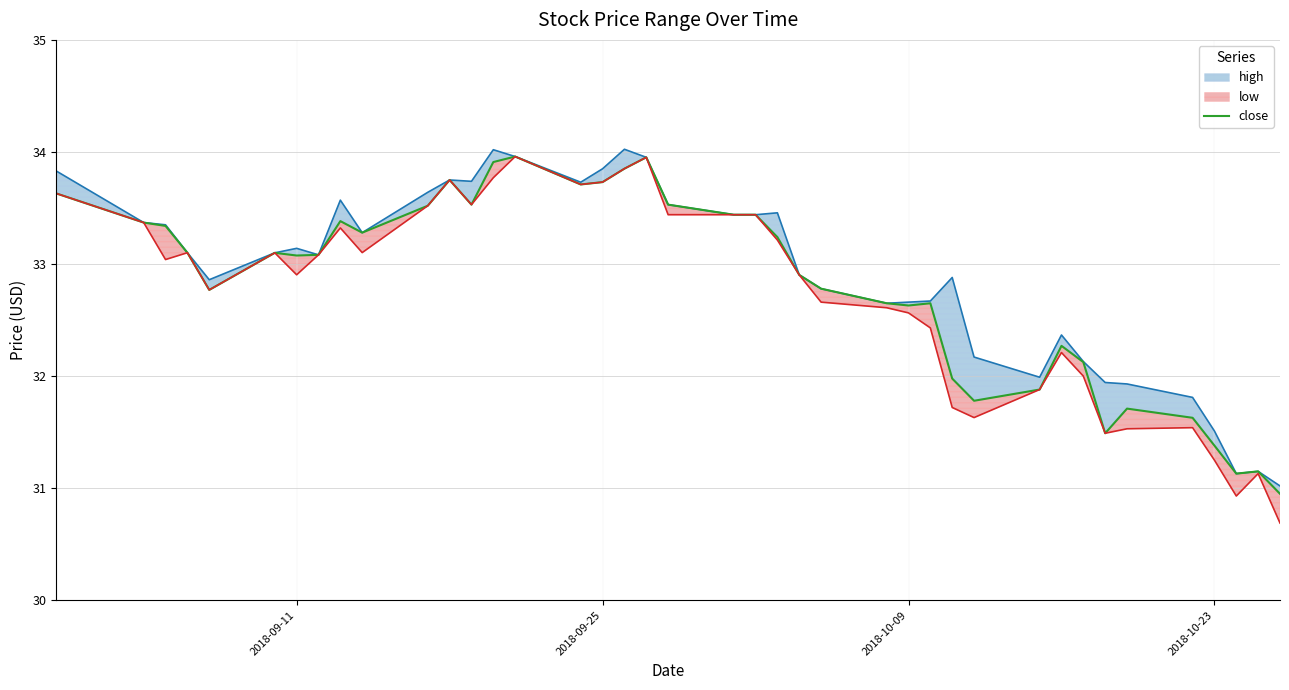

What is the sum of all values?

1312.8